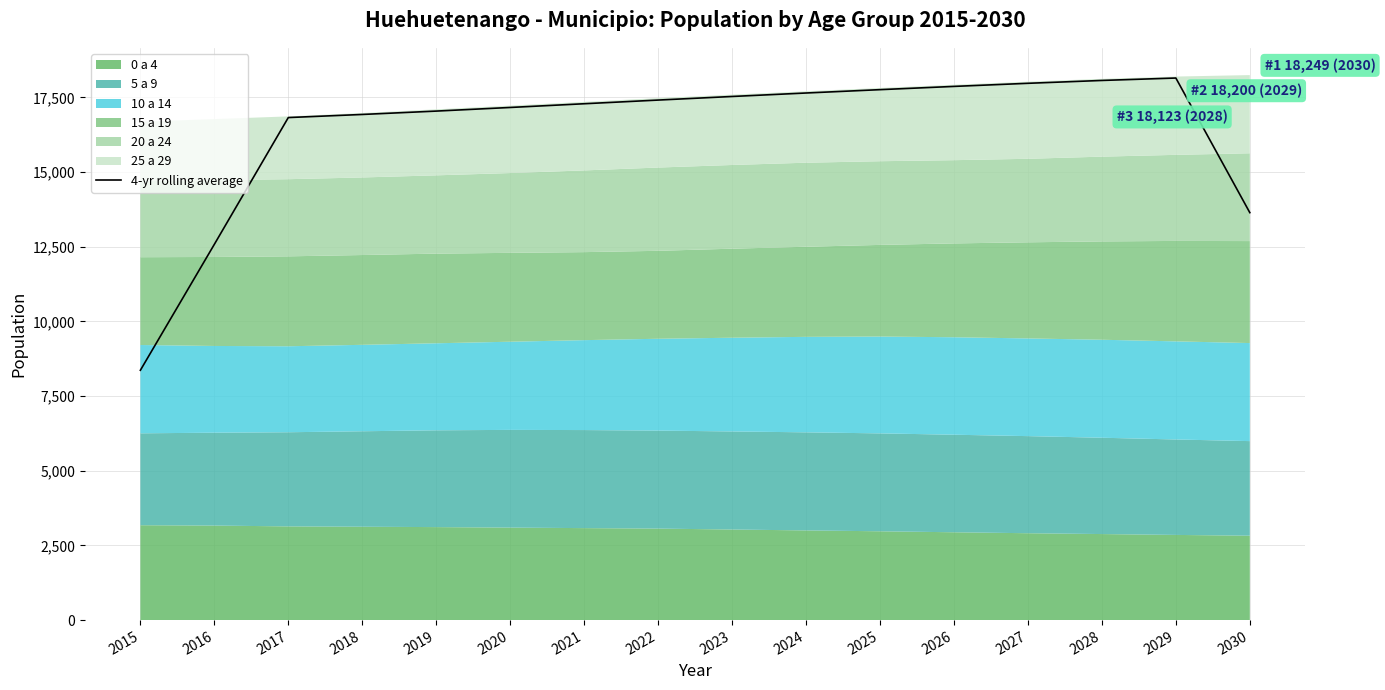

At which label does the data first exceed 17412?

2022